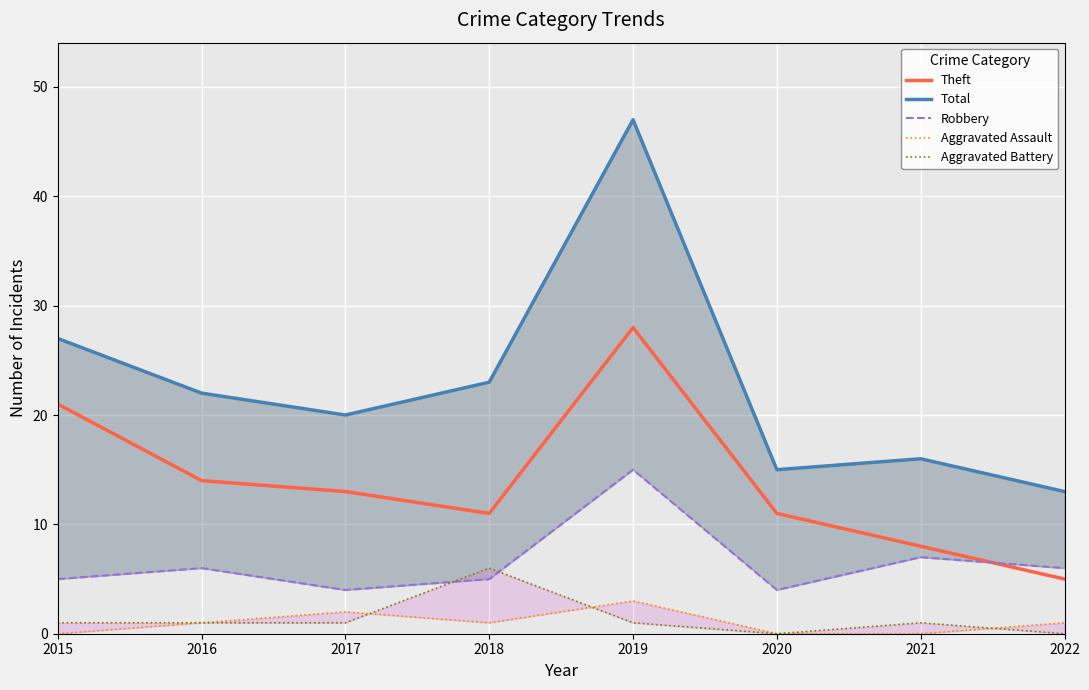

At 2020, list the series in order from smallest to largest.

Aggravated Assault, Aggravated Battery, Robbery, Theft, Total